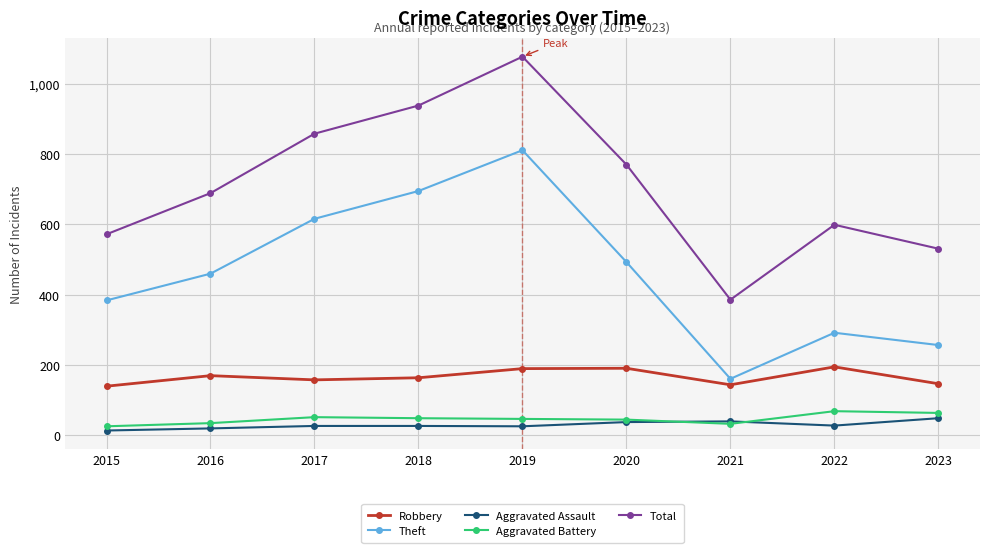

At which category is the sum across all series the highest?

2019